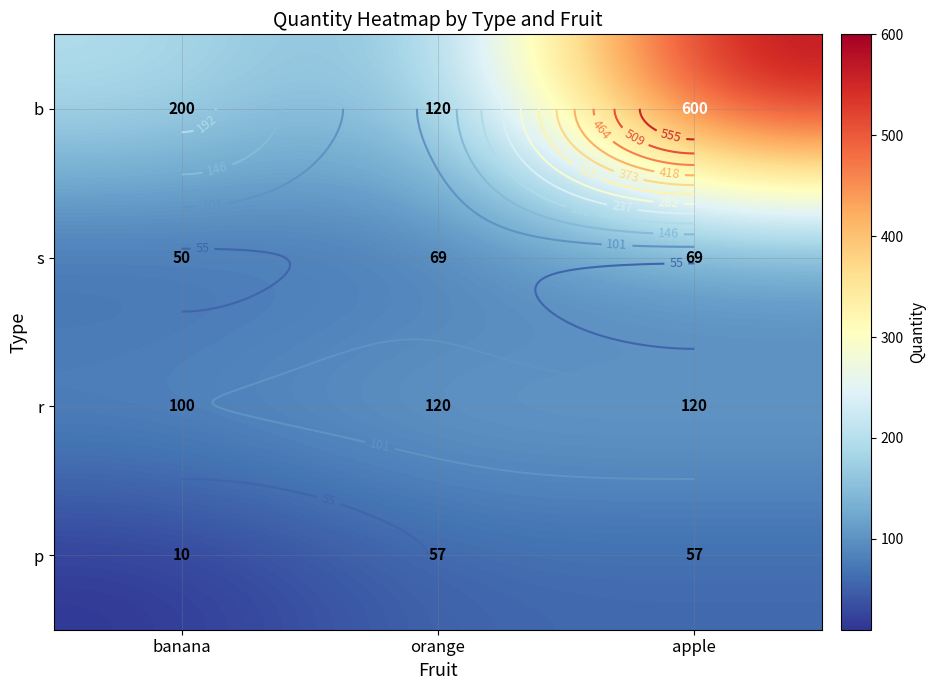

Is it true that b equals 600 at apple?

True